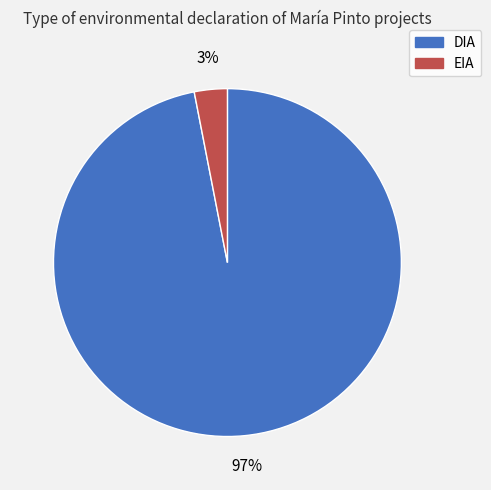

To the nearest percent, what is the average slice percentage?

50%